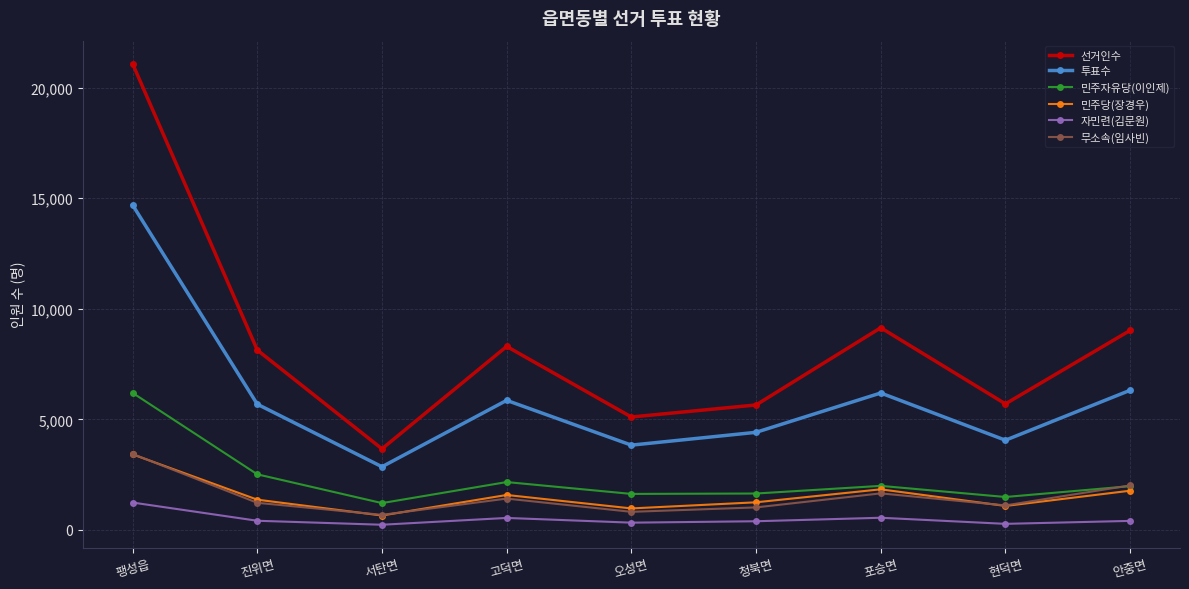

Which series has the largest range (max minus min)?

선거인수